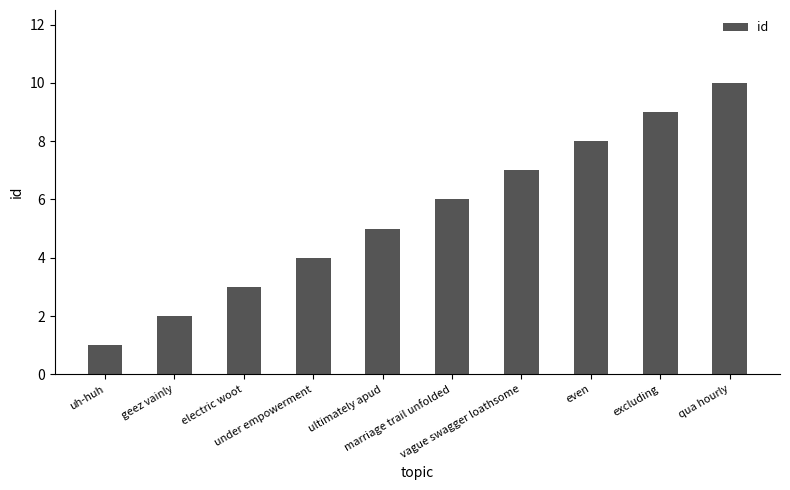

What value does the data have at uh-huh?

1